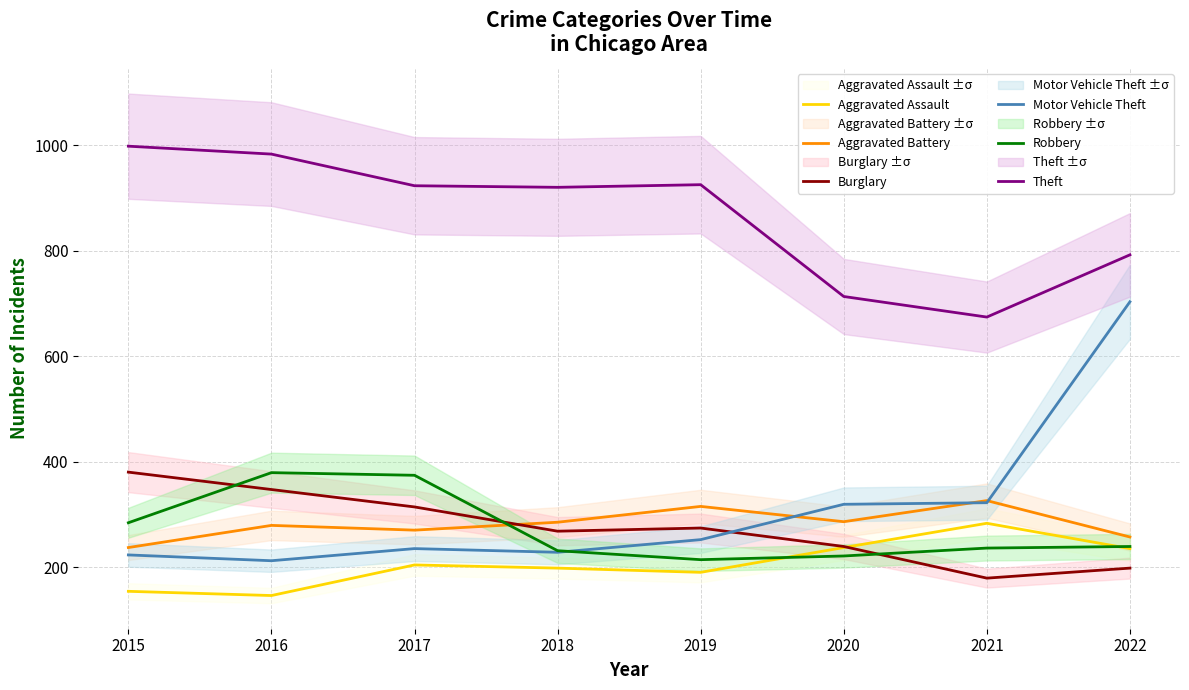

Reading left to right, transcribe all the data shown in this chart.

Aggravated Assault: 2015=154	2016=146	2017=204	2018=198	2019=190	2020=237	2021=283	2022=235
Aggravated Battery: 2015=237	2016=279	2017=270	2018=285	2019=315	2020=286	2021=326	2022=257
Burglary: 2015=380	2016=347	2017=314	2018=268	2019=274	2020=239	2021=179	2022=198
Motor Vehicle Theft: 2015=223	2016=212	2017=235	2018=228	2019=252	2020=319	2021=322	2022=703
Robbery: 2015=284	2016=379	2017=374	2018=231	2019=214	2020=221	2021=236	2022=239
Theft: 2015=998	2016=983	2017=923	2018=920	2019=925	2020=713	2021=674	2022=792